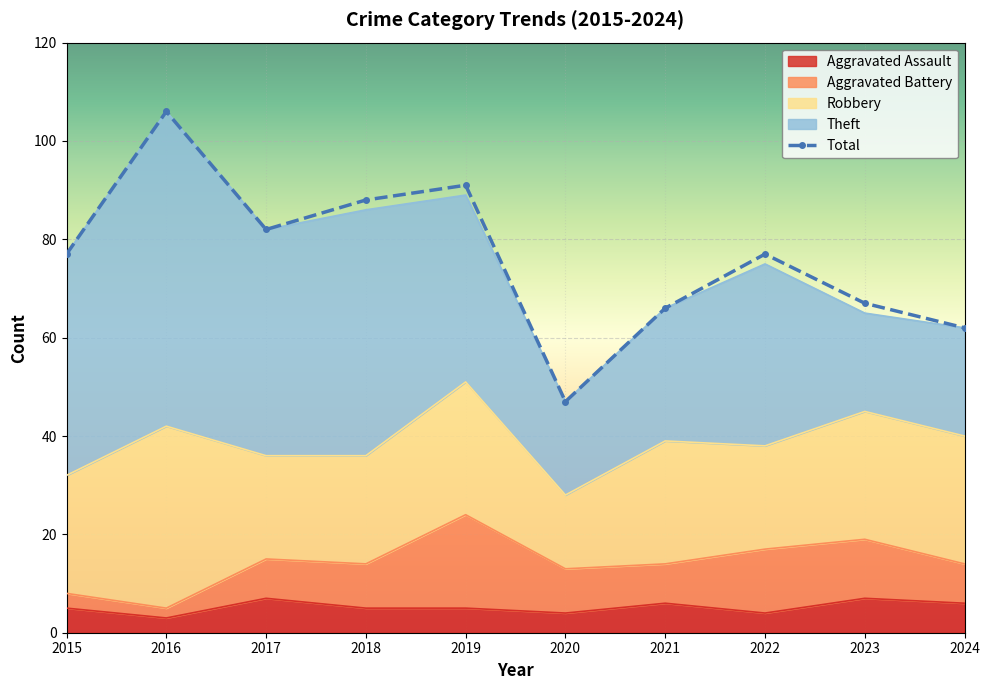

What is the value of the Robbery point at the 2nd from the left?

37